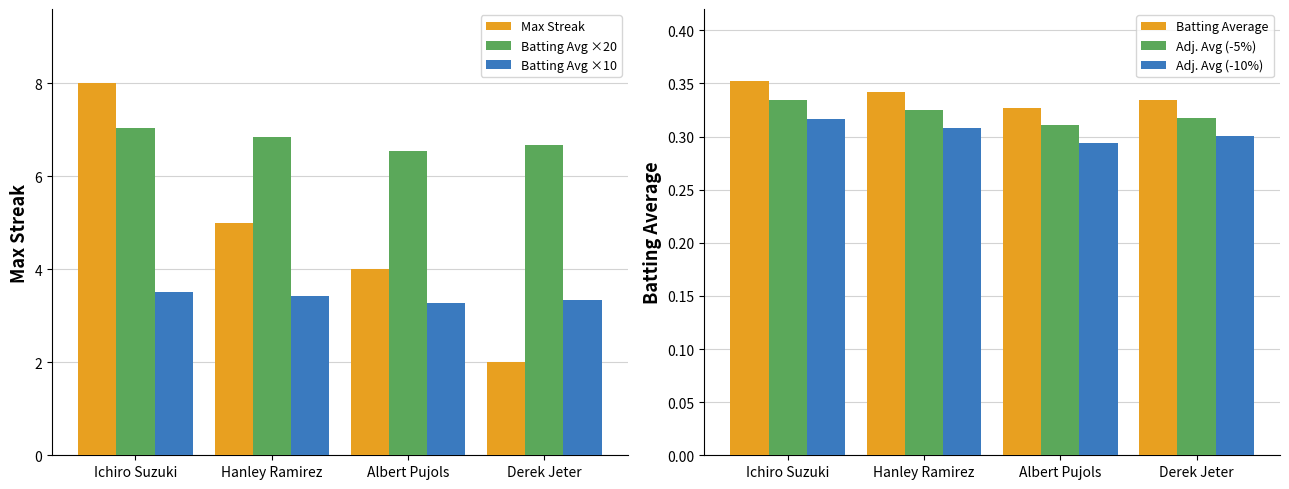

Which series has the largest range (max minus min)?

Max Streak